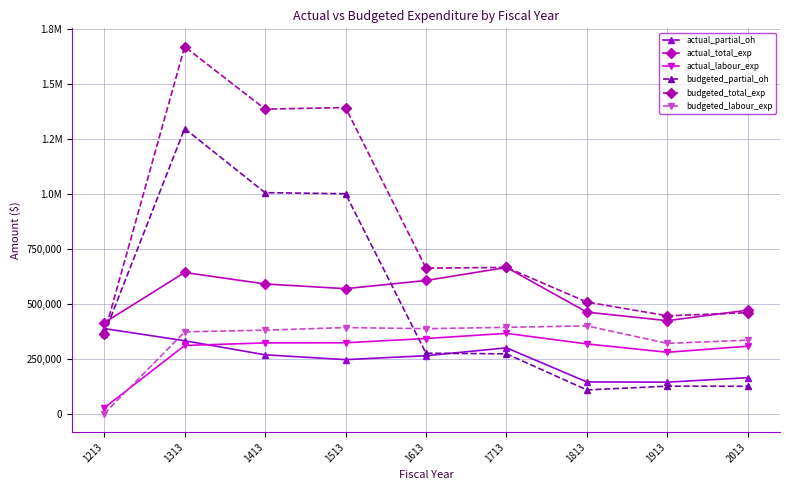

After their last crossing, which series has the higher values: actual_total_exp or budgeted_total_exp?

actual_total_exp